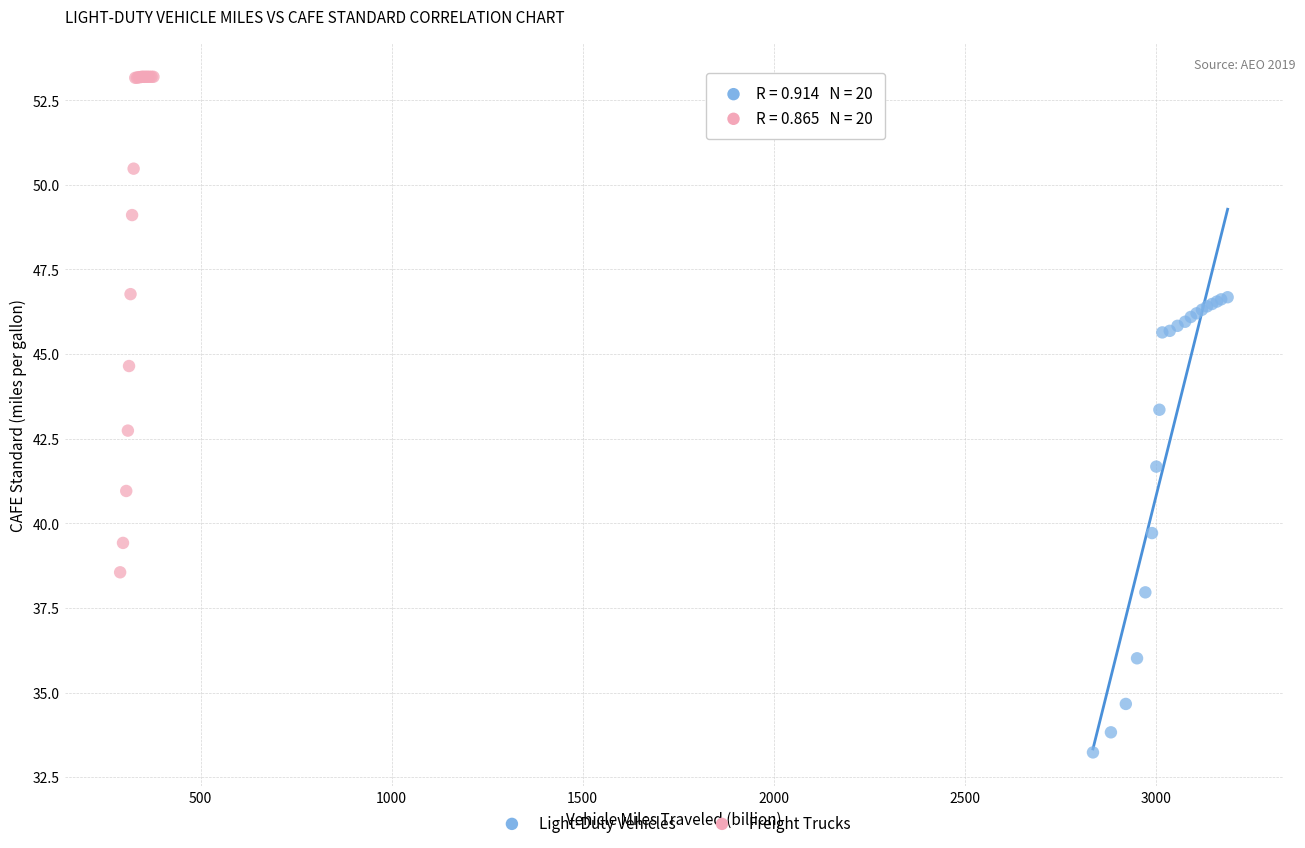

What are all the series names shown in the legend?

Light-Duty Vehicles, Freight Trucks